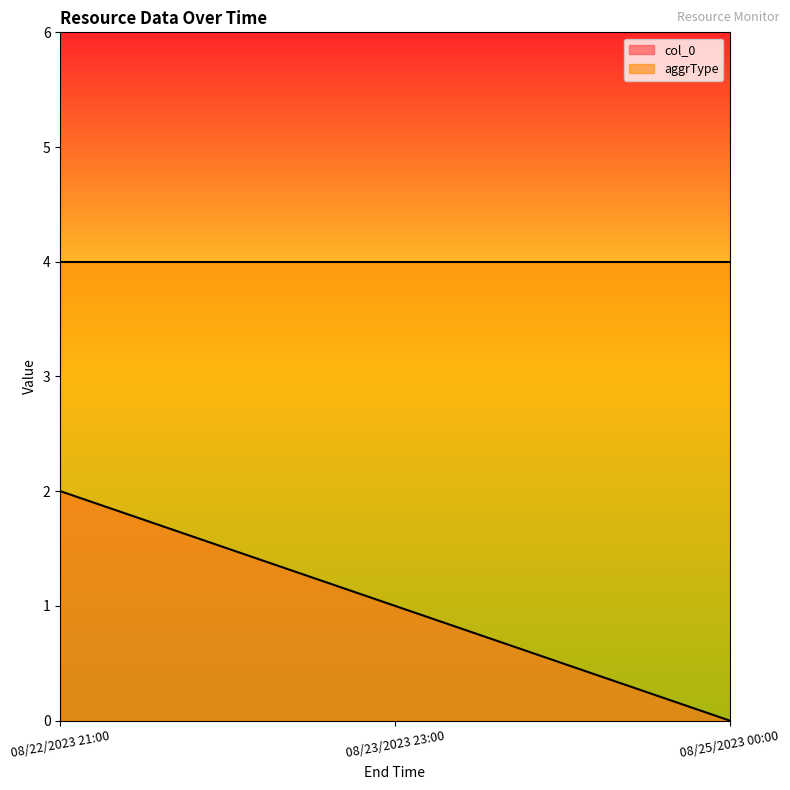

Reading left to right, what are all the values shown in this chart?

08/22/2023 21:00=2	08/23/2023 23:00=1	08/25/2023 00:00=0